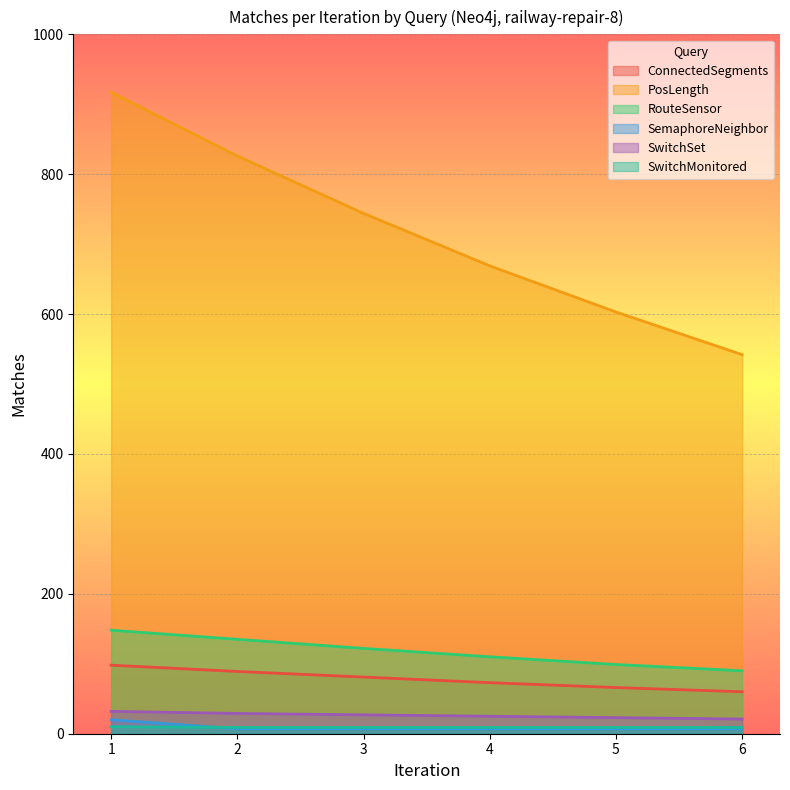

How many lines are shown in the chart?

6